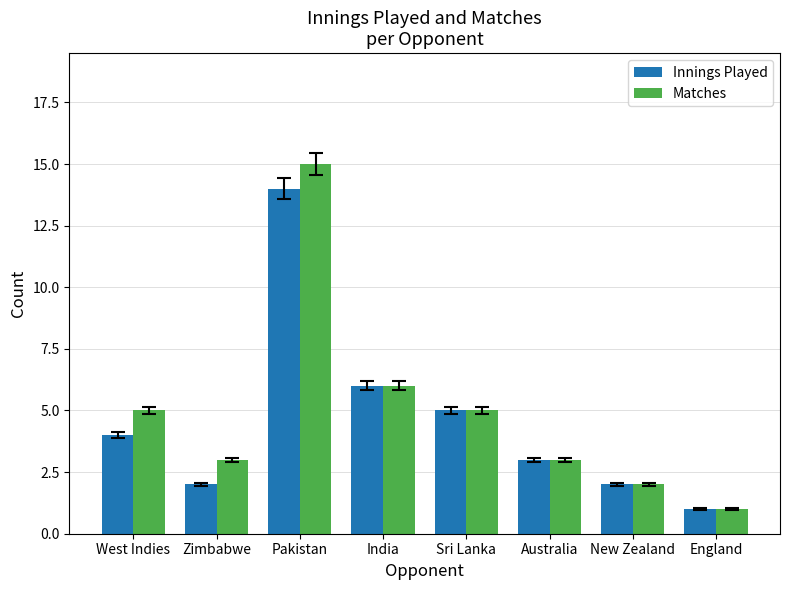

What are all the series names shown in the legend?

Innings Played, Matches